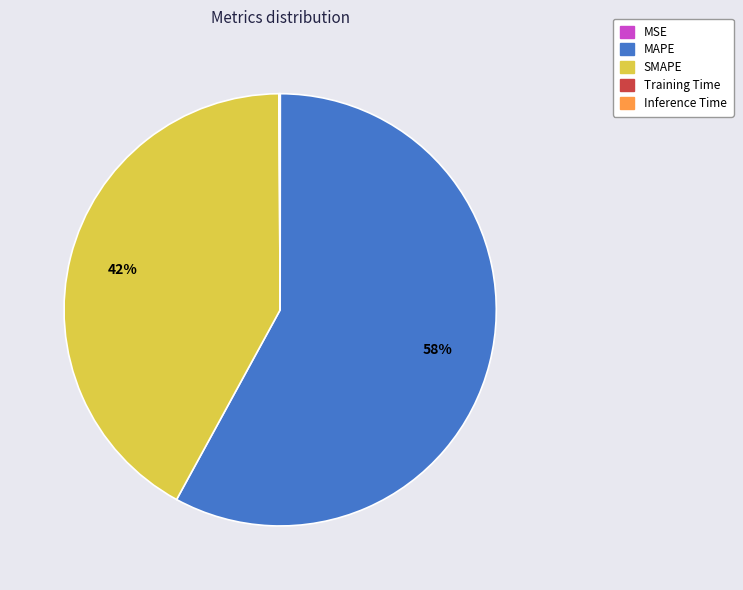

The SMAPE slice represents 56% of the pie. True or false?

False